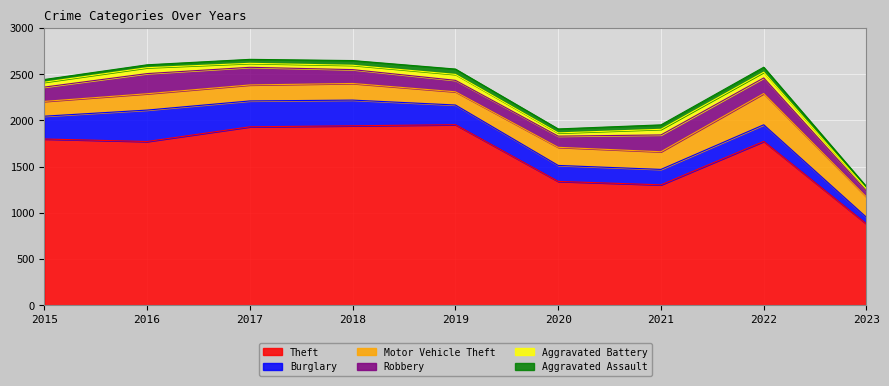

Is the value of Aggravated Assault at 2019 greater than the value of Burglary at 2021?

No